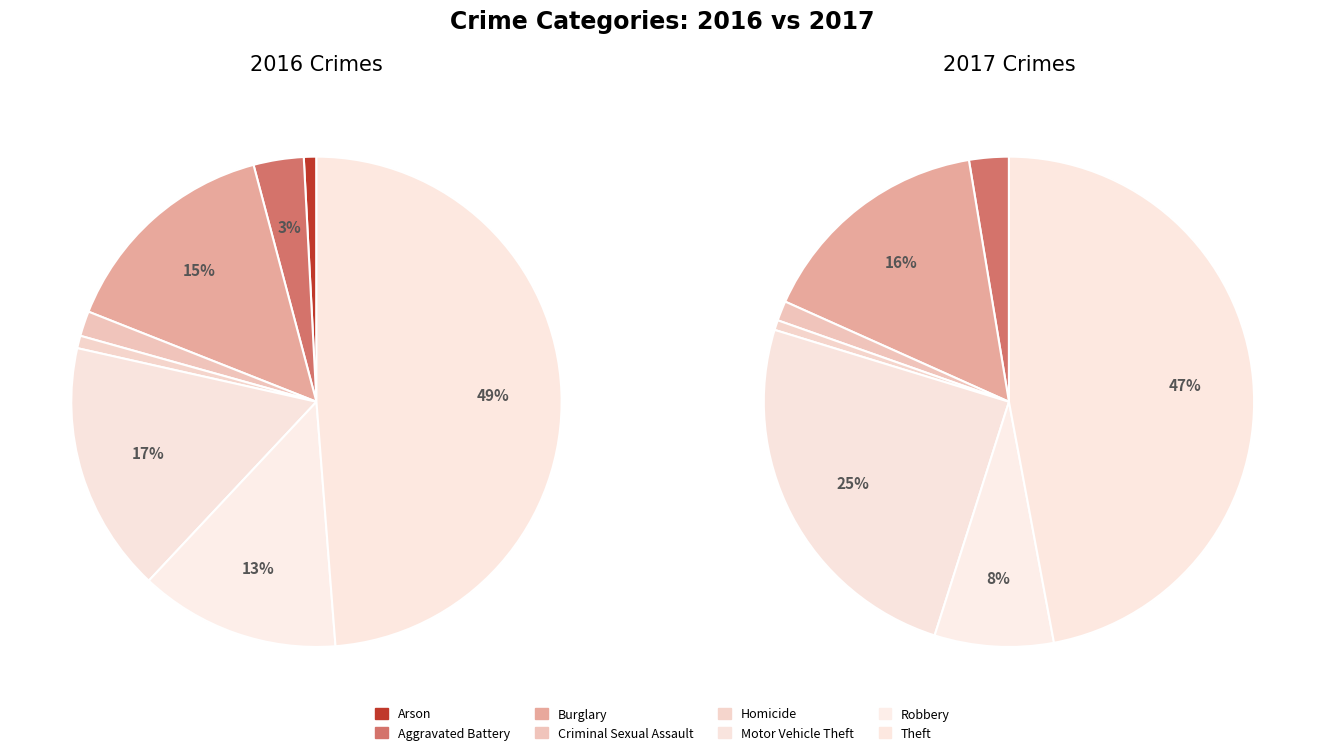

Which slice is the smallest?

Arson